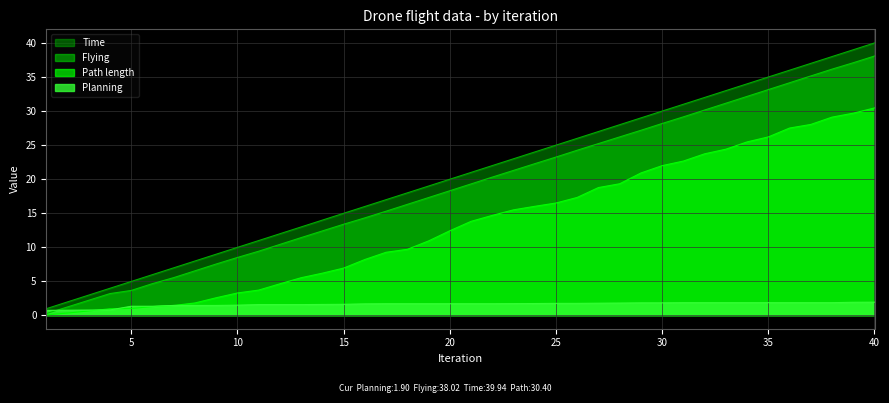

Rank the series by their maximum value, from lowest to highest.

Planning, Path length, Flying, Time